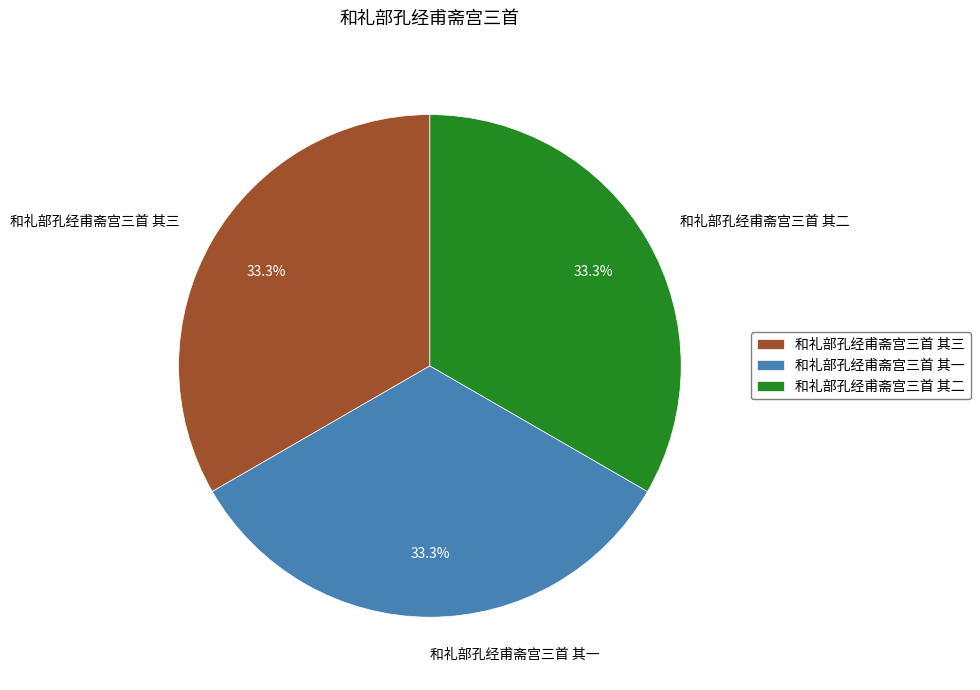

Combined, what portion of the pie is 和礼部孔经甫斋宫三首 其一 and 和礼部孔经甫斋宫三首 其二?

66.7%